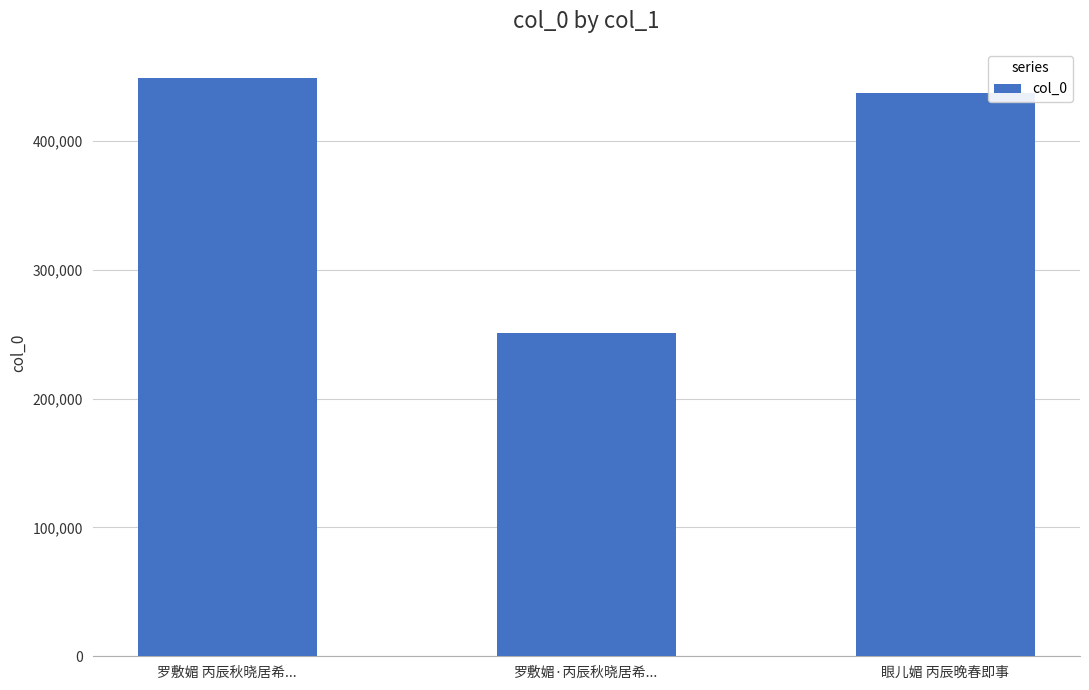

What is the sum of all values?

1136808